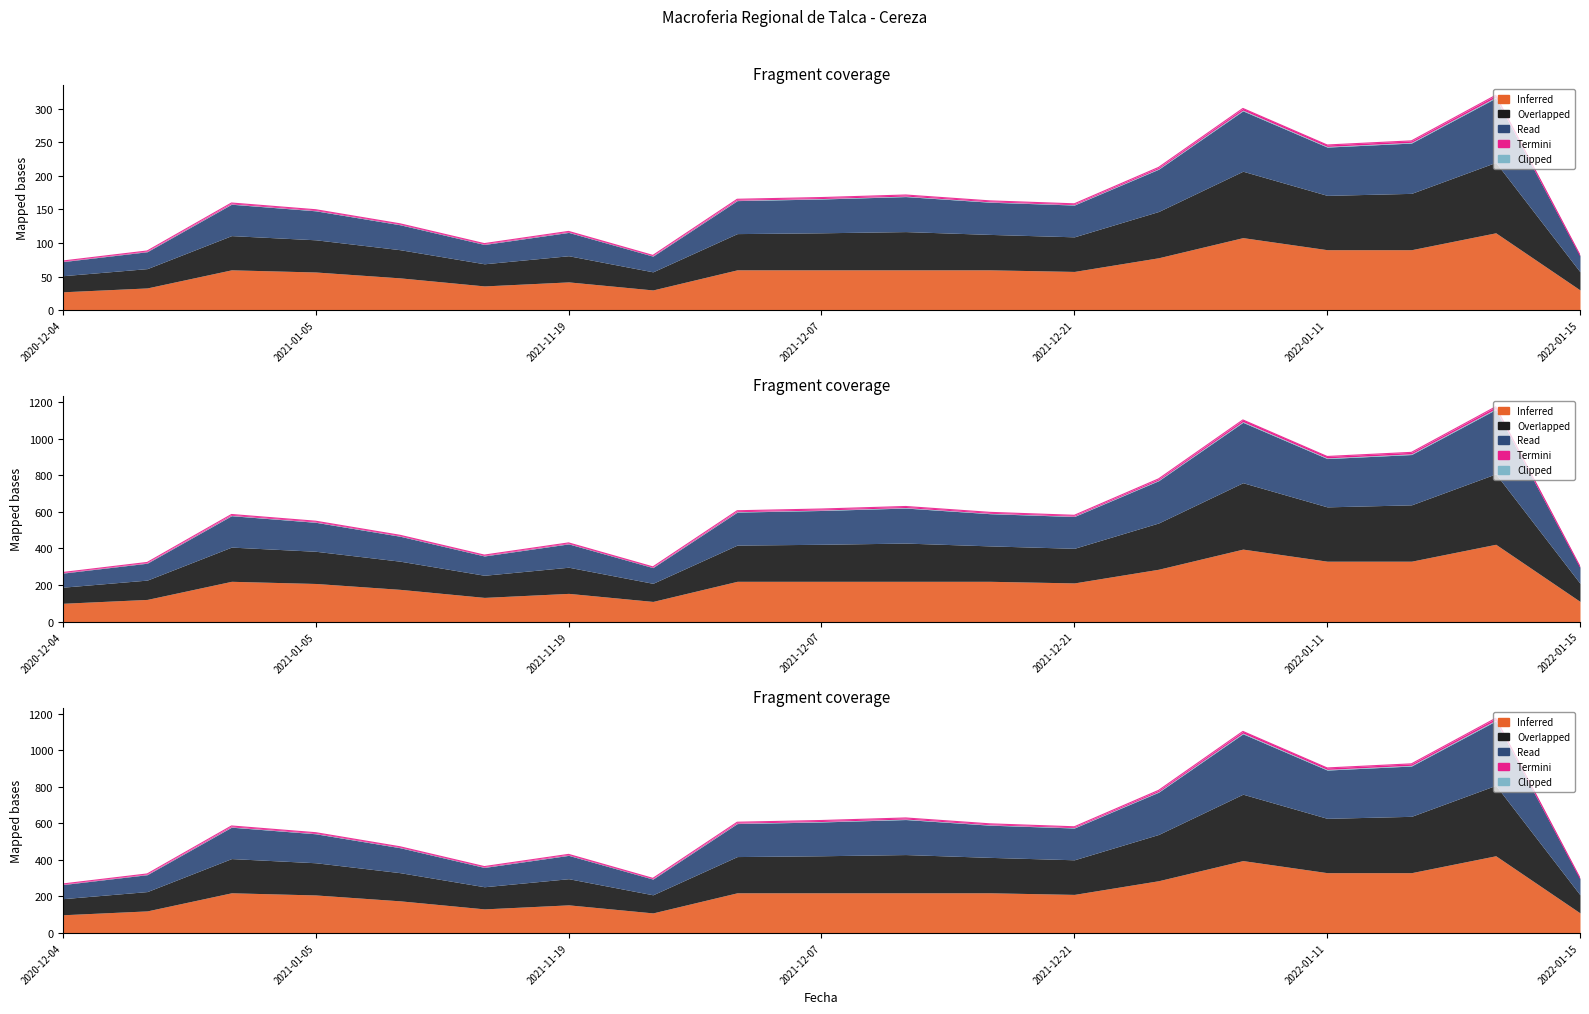

What value does the Read series have at 2021-12-09?

629.0